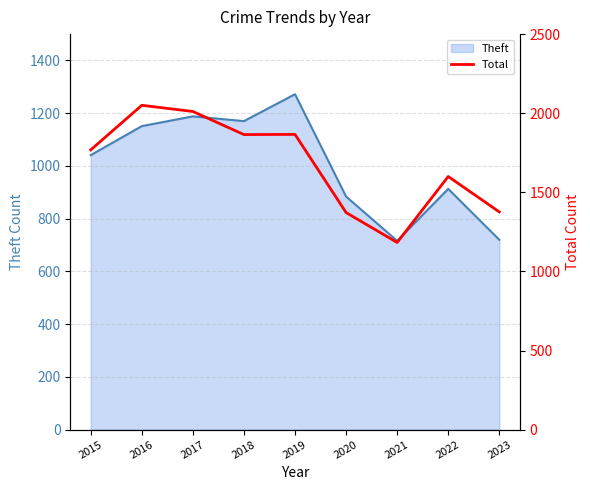

True or false: Theft has a value of 1041 at 2015.

True